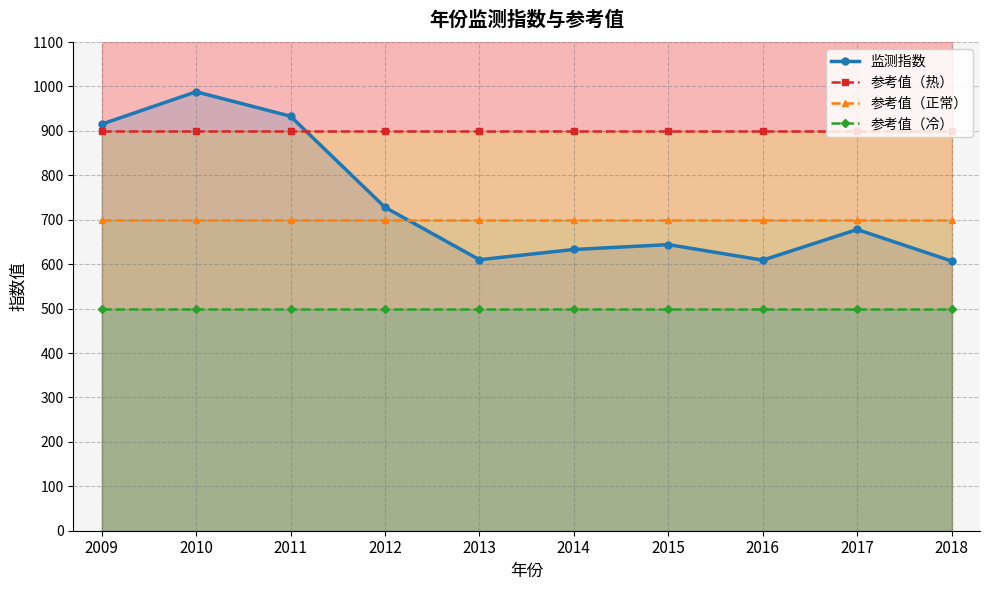

Between 2009 and 2010, which series saw the biggest shift?

监测指数